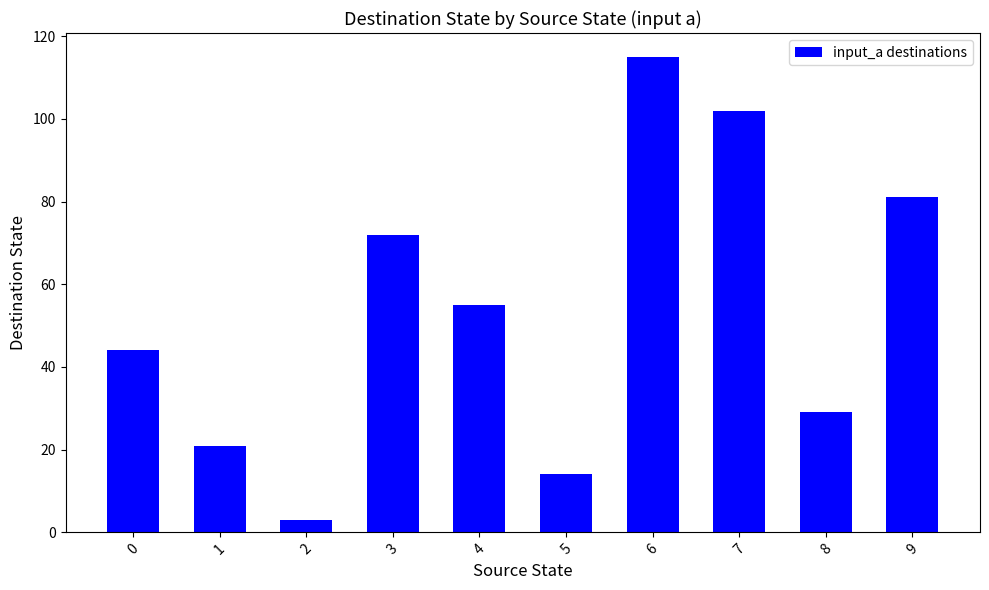

What is the value of the 9th bar from the left?

29